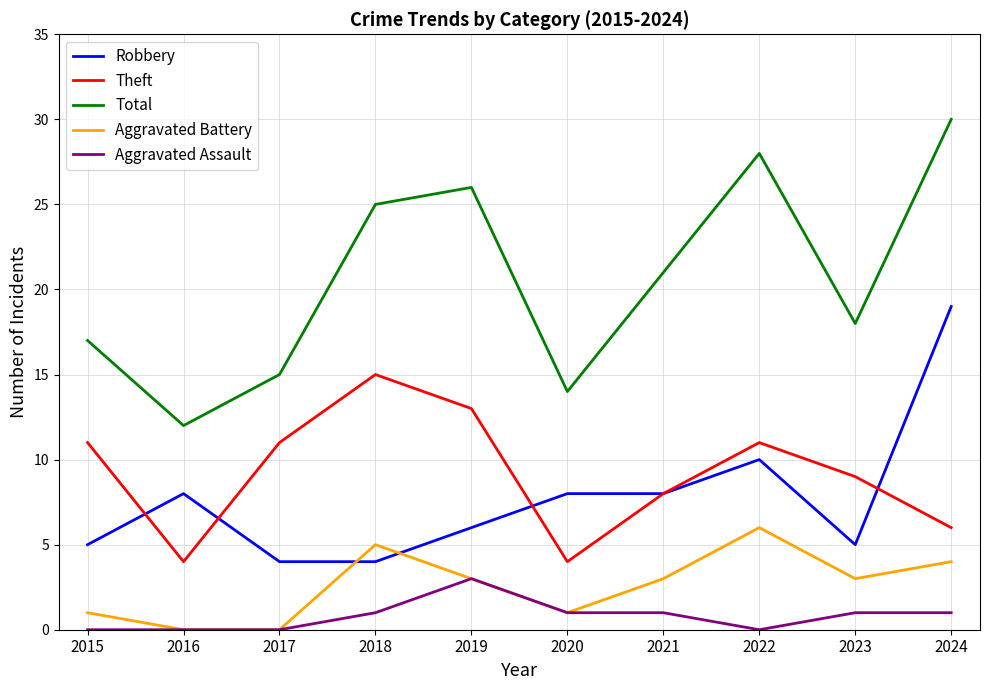

In Aggravated Battery, how many points are higher than both neighbors (excluding endpoints)?

2